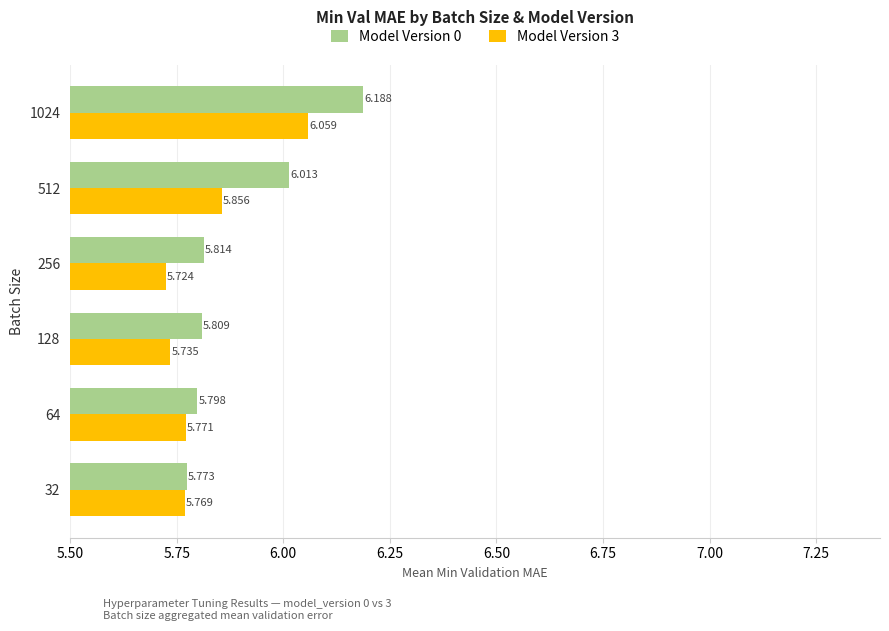

Is the value of Model Version 3 at 64 greater than the value of Model Version 0 at 32?

No